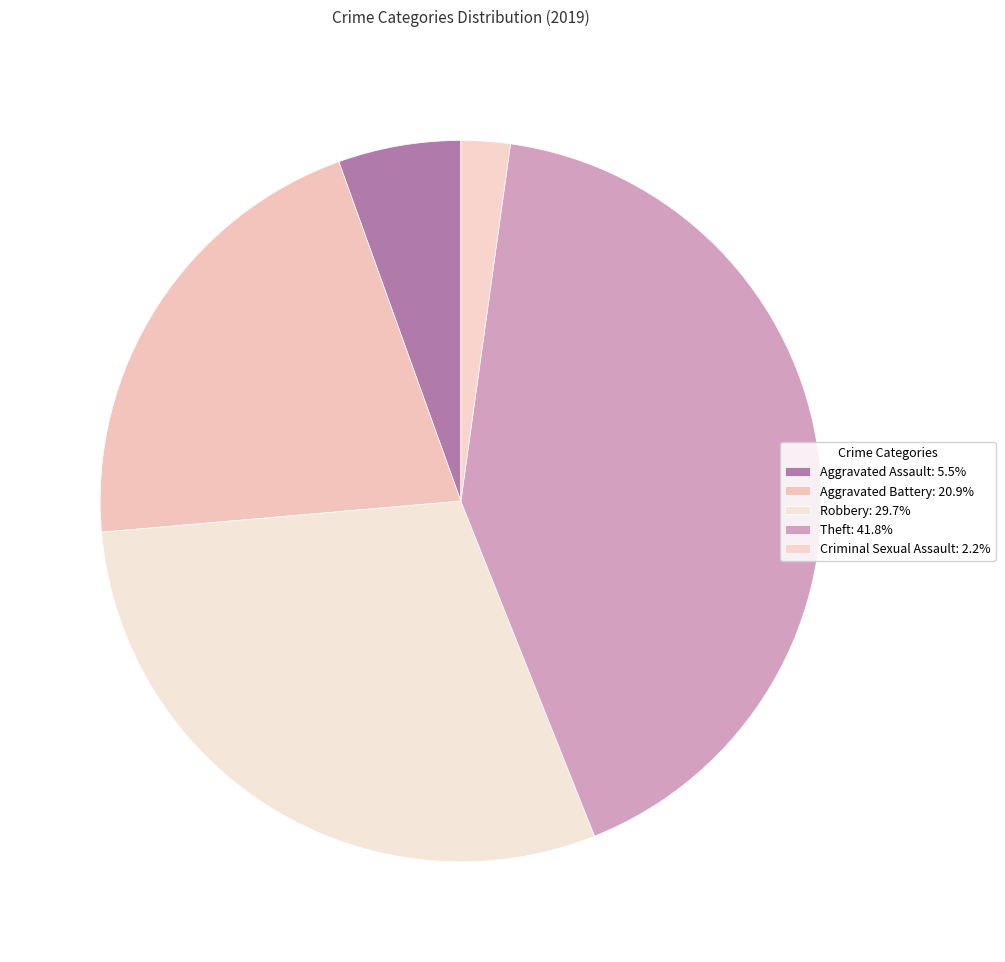

What is the largest slice in the pie chart?

Theft